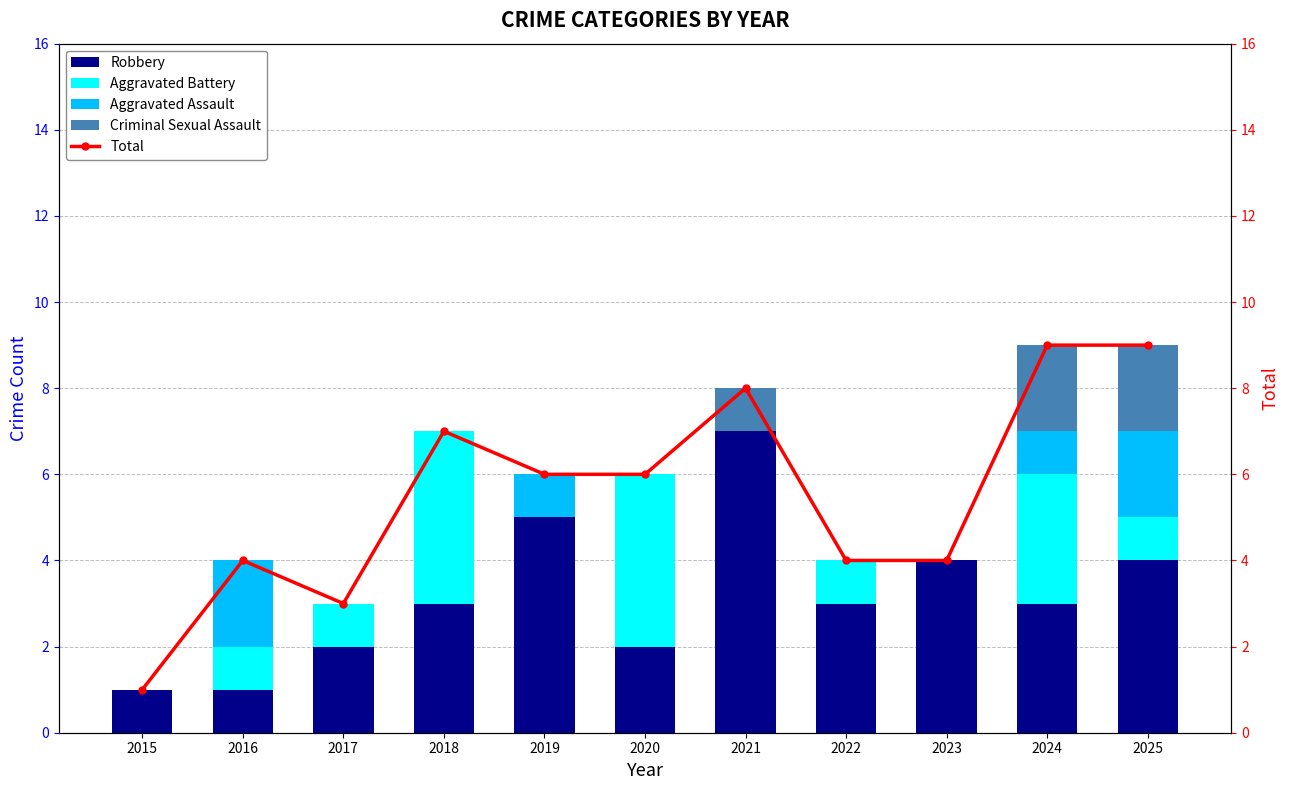

The value of Total at 2023 is 4. True or false?

True